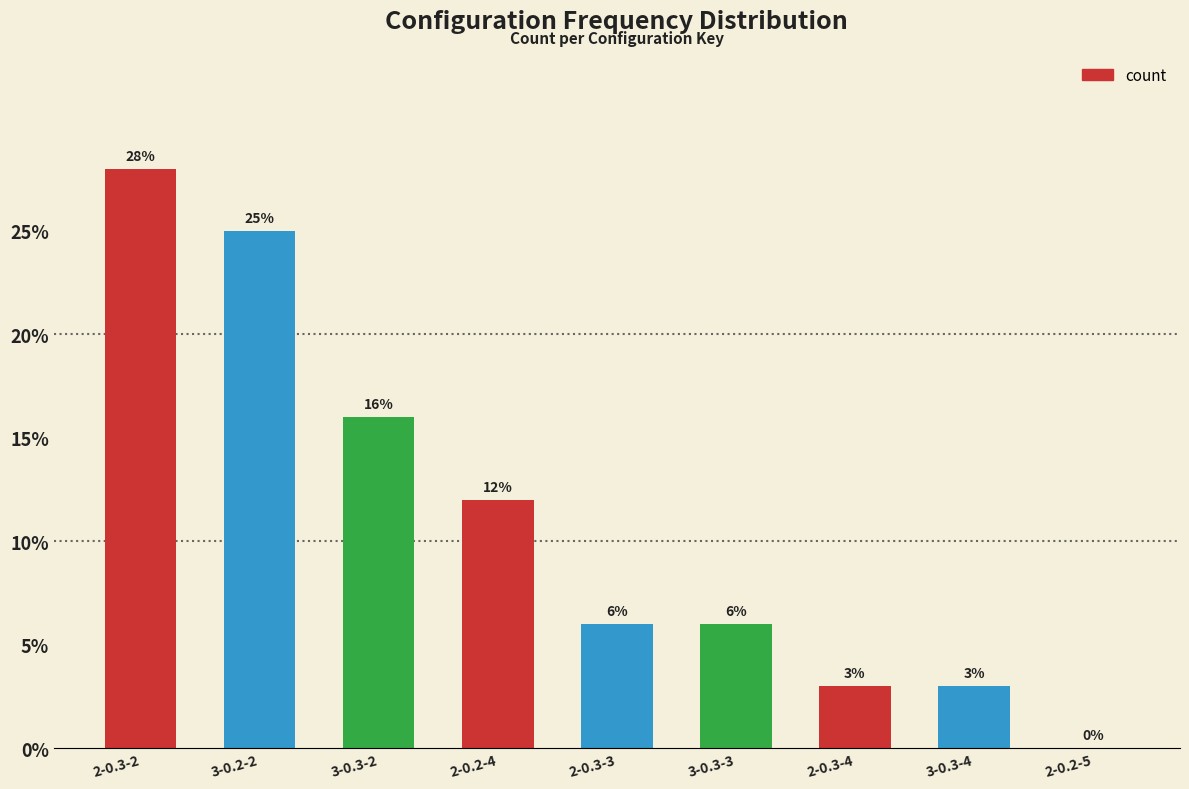

Count the values in the range 3 to 16.

6